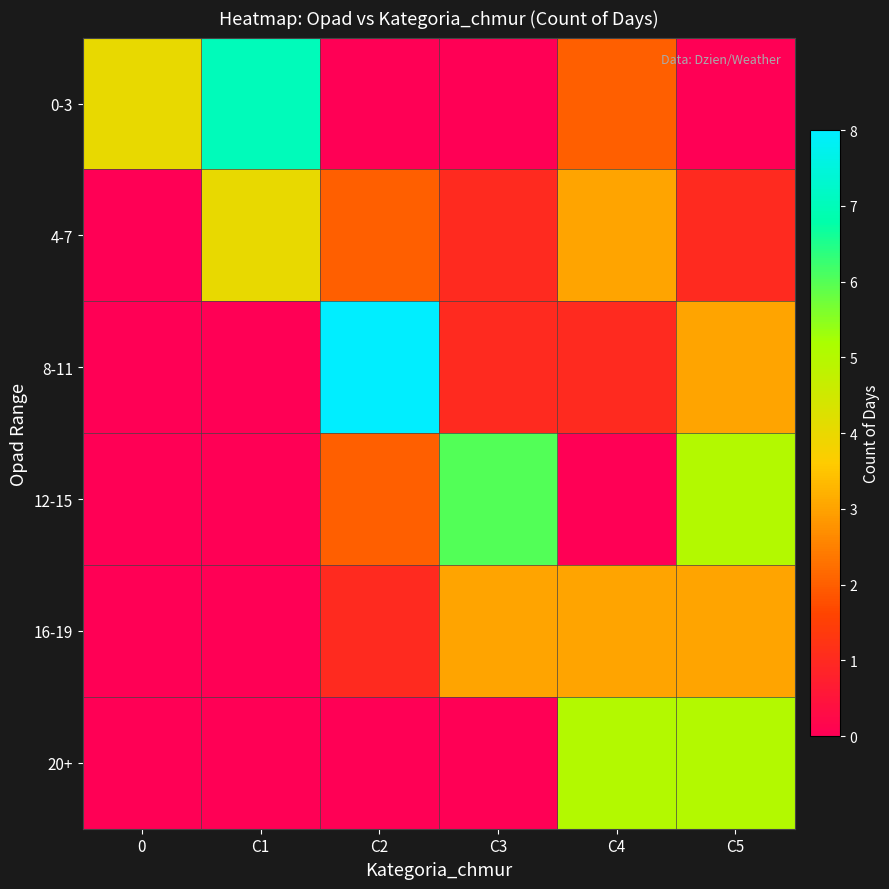

List the series in order of their peak value, highest first.

8-11, 0-3, 12-15, 20+, 4-7, 16-19